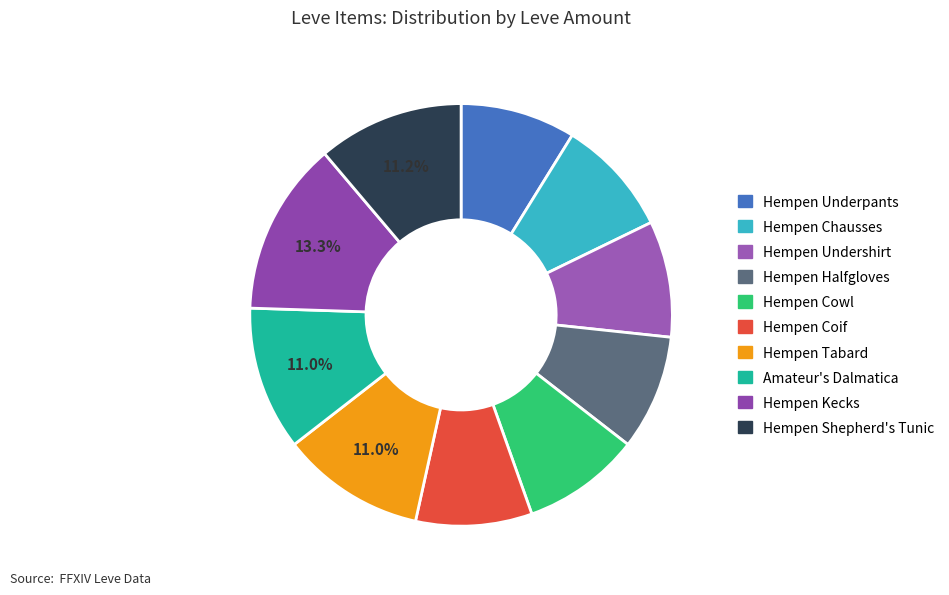

To the nearest percent, what portion does Hempen Chausses represent?

9%